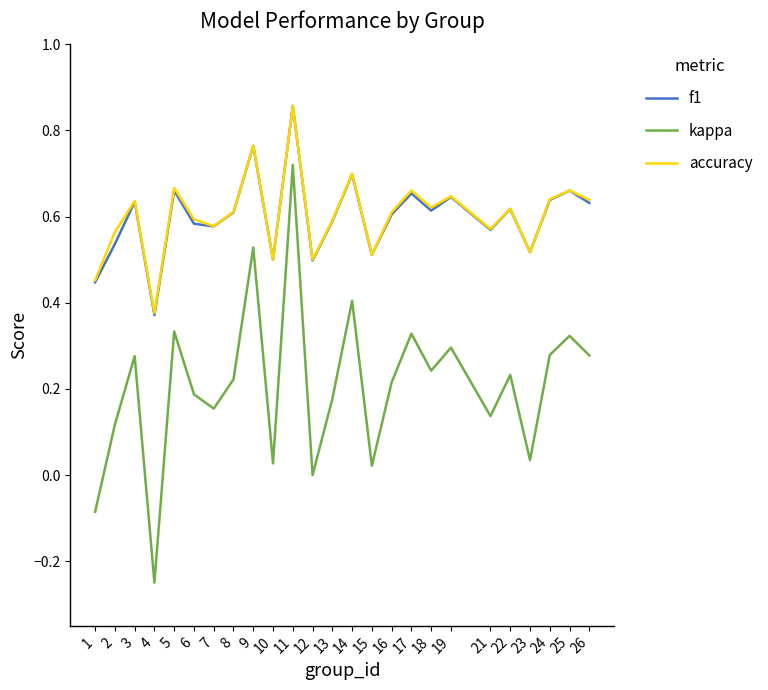

True or false: kappa has more than 0 points higher than both neighbors.

True